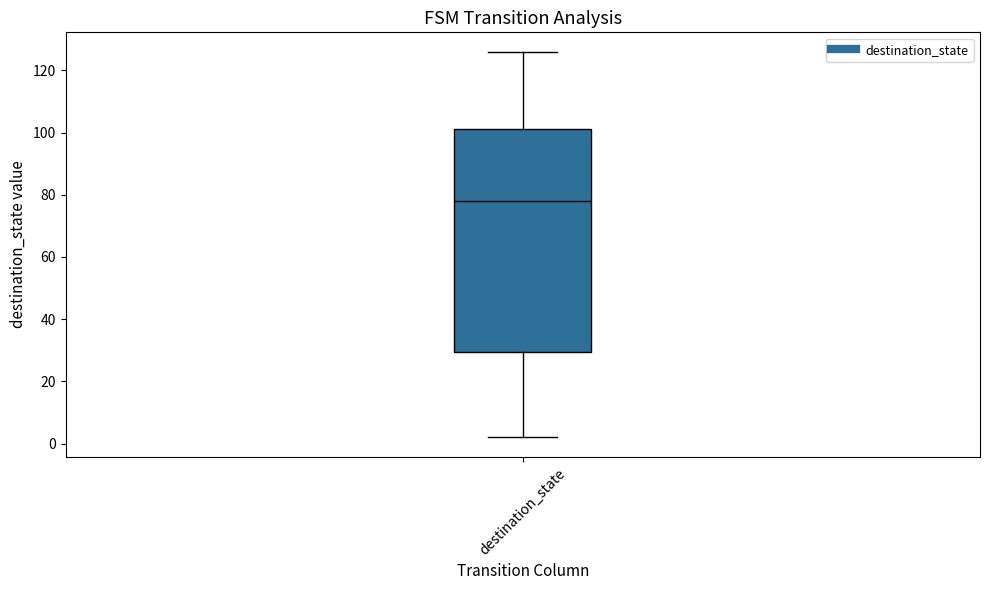

Transcribe this box plot: give where the median line is, the range the box spans, and where the two whiskers end, as read against the y-axis. The values are not printed on the chart, so give them approximately, as read against the axis.

median 78, box 30 to 102, whiskers 2 to 126